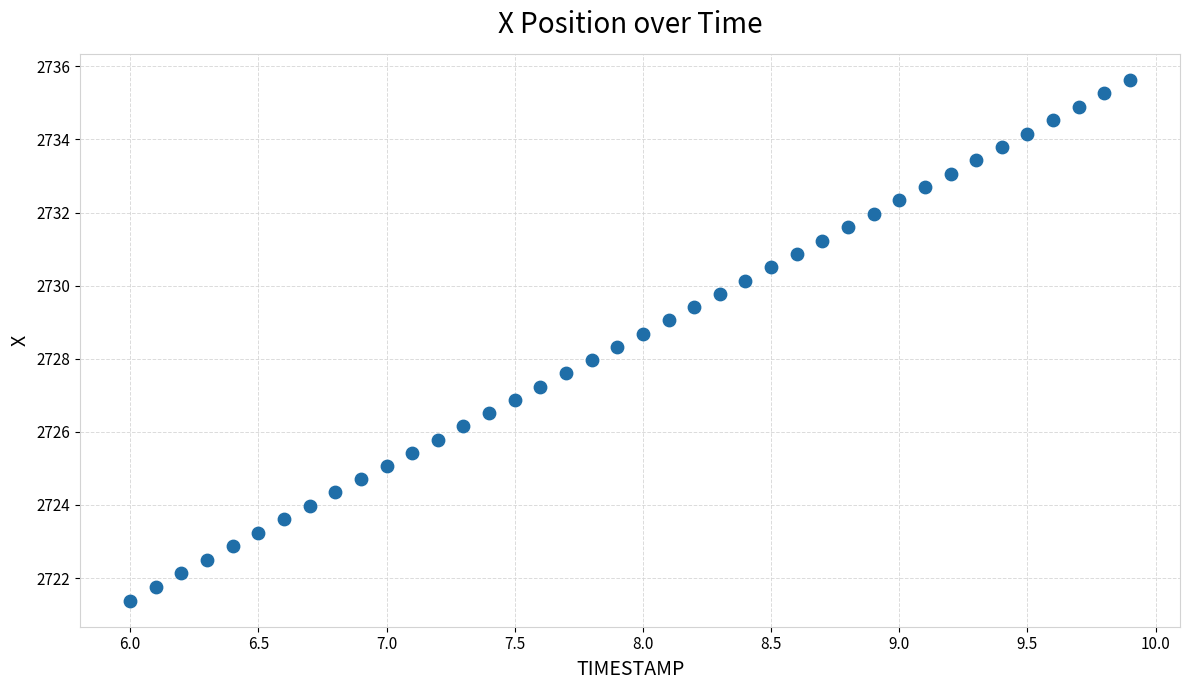

What is the range of X values (max minus min)?

3.9